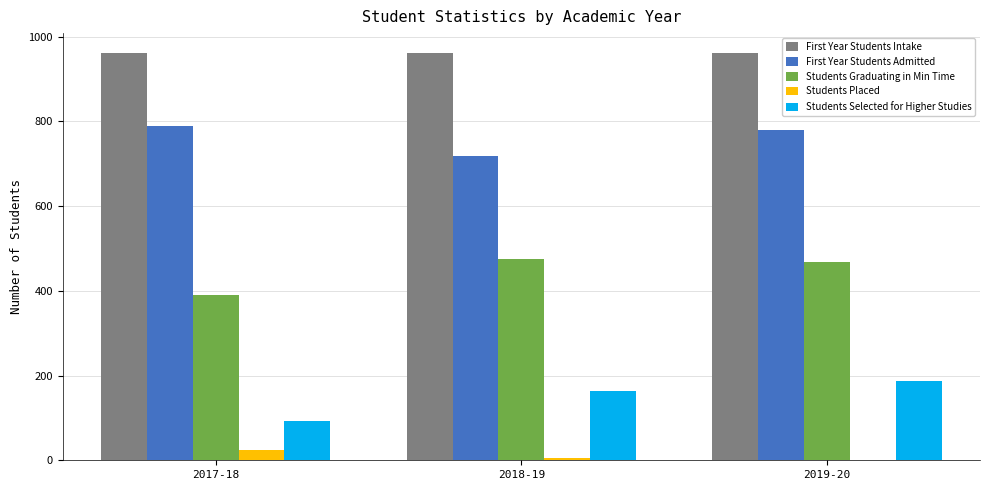

Reading left to right, what are all the values shown in this chart?

First Year Students Intake: 2017-18=960	2018-19=960	2019-20=960
First Year Students Admitted: 2017-18=788	2018-19=718	2019-20=780
Students Graduating in Min Time: 2017-18=389	2018-19=475	2019-20=469
Students Placed: 2017-18=25	2018-19=6	2019-20=0
Students Selected for Higher Studies: 2017-18=93	2018-19=163	2019-20=187